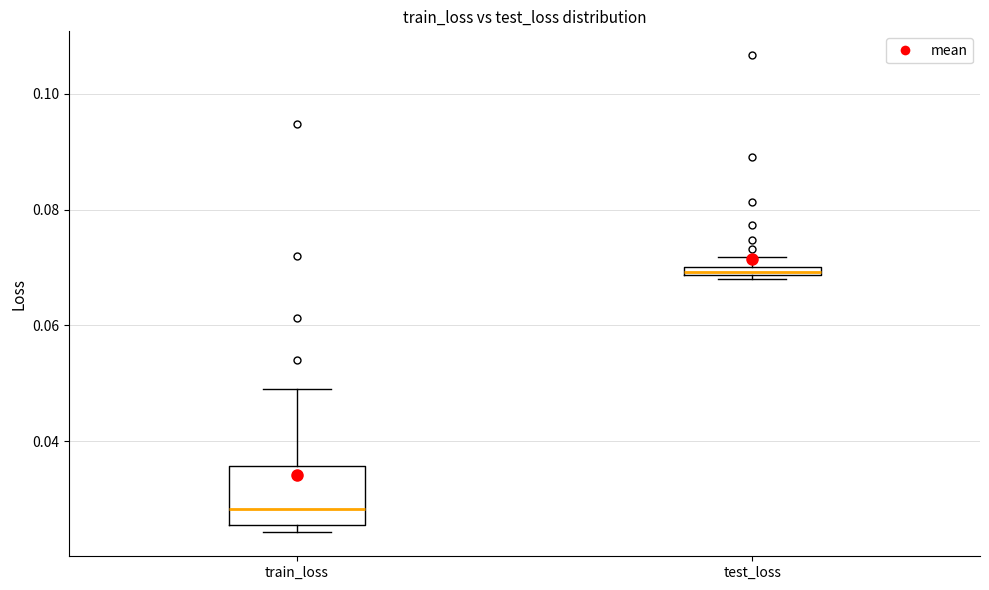

Where is the lower edge of the box for test_loss on the y-axis? The values are not printed on the chart, so give them approximately, as read against the axis.

0.068